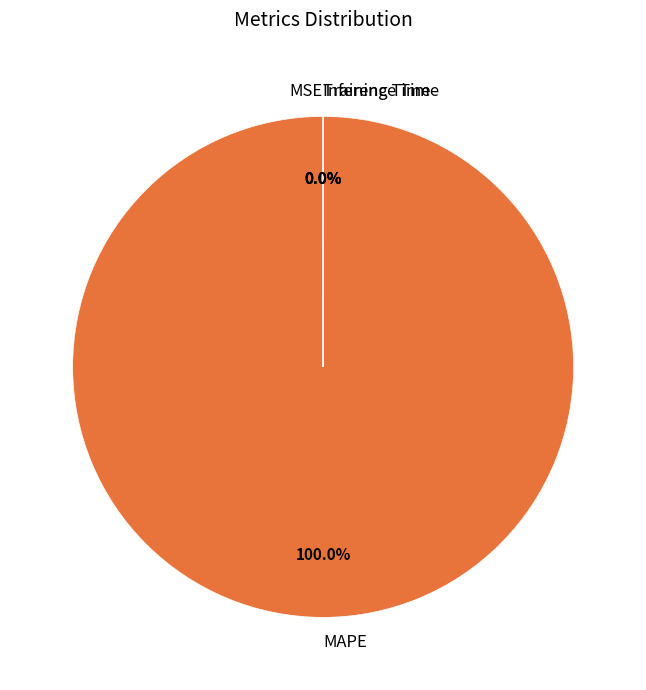

Which slice is the largest?

MAPE